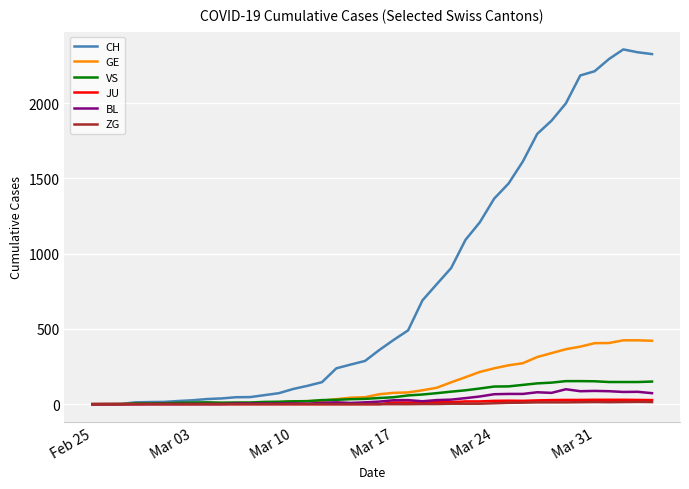

Which series has the largest total across all categories?

CH